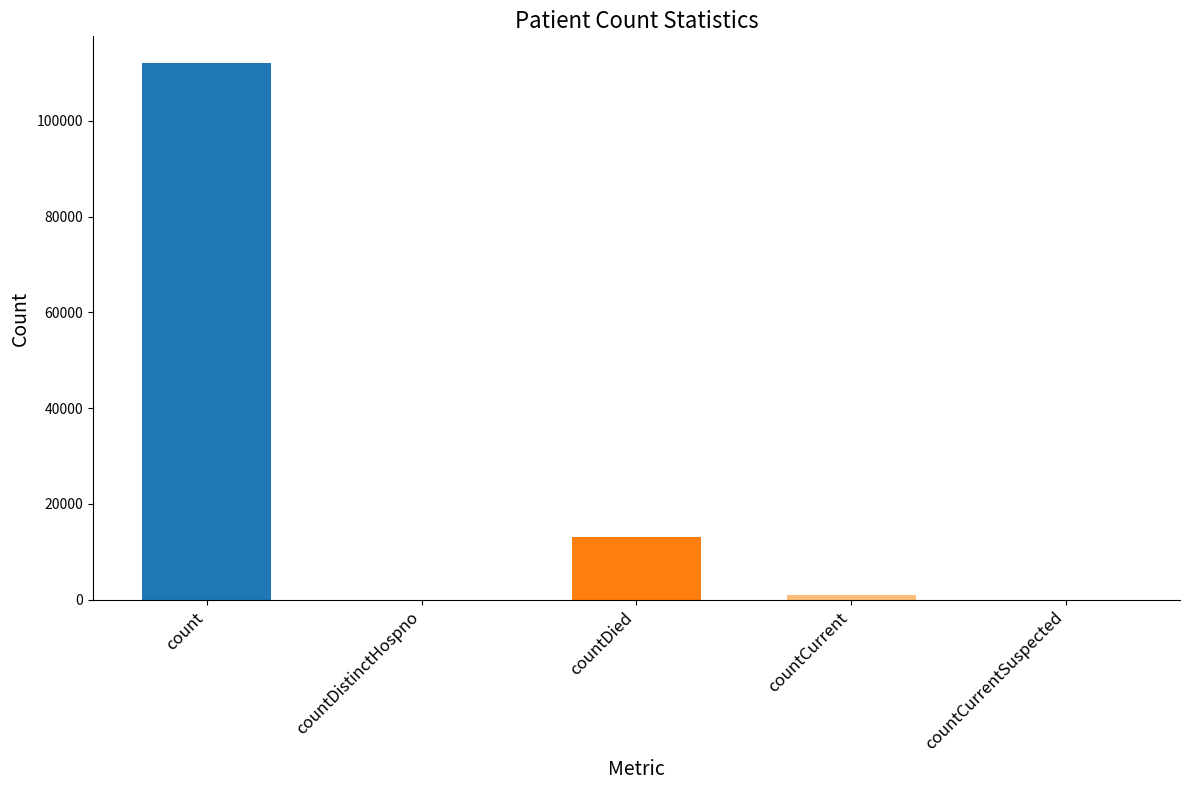

How many distinct data groups are displayed?

1